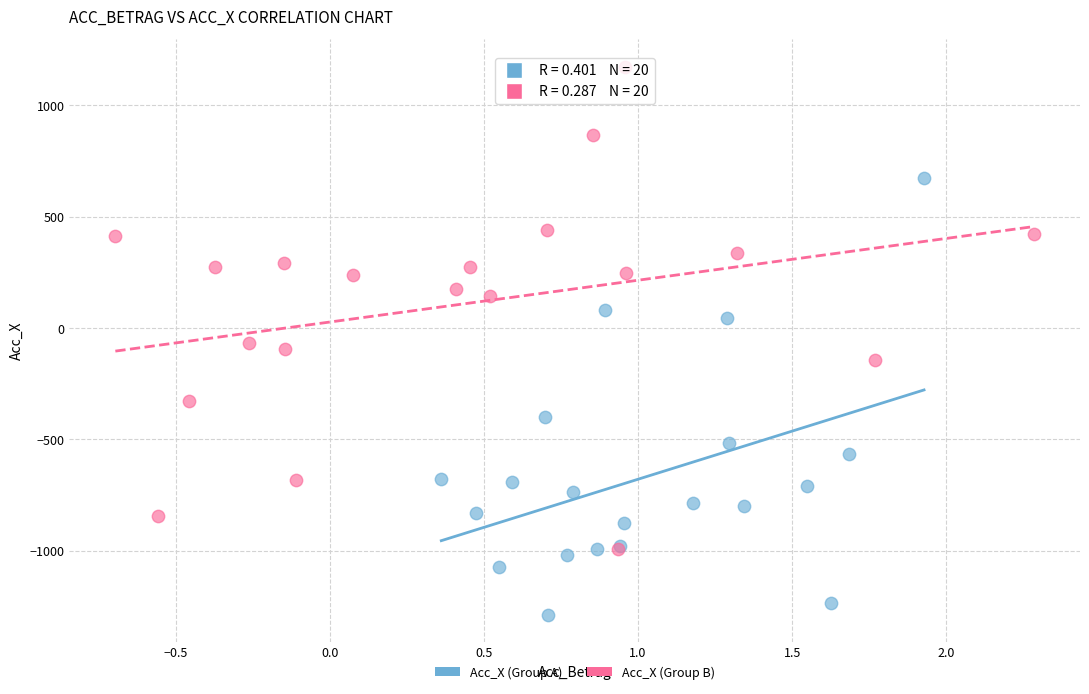

Which series reaches the minimum Y coordinate?

Acc_X (Group A)